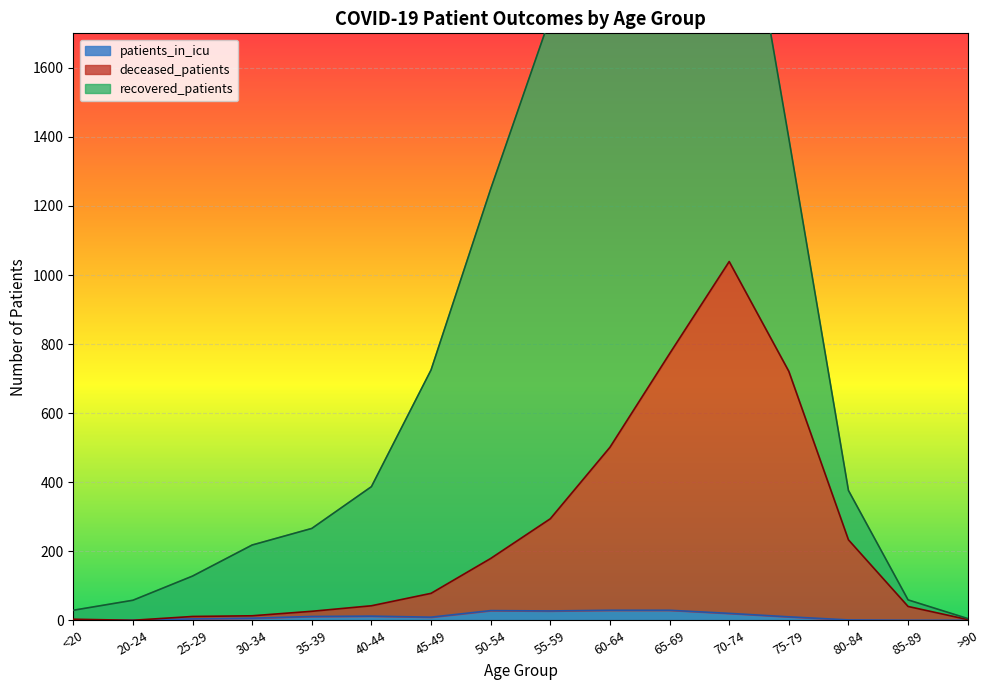

How many interior local valleys does the deceased_patients series have?

1